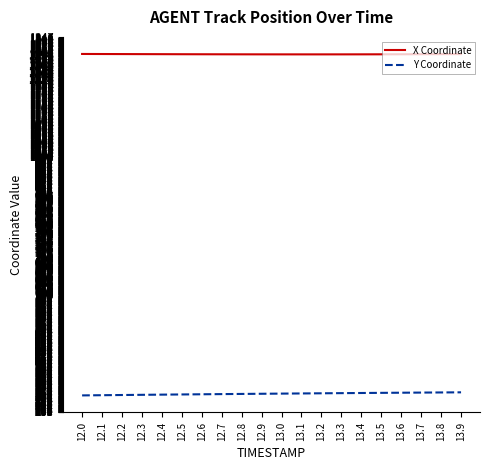

What is the difference between the highest and lowest values at 13.5?

981.6